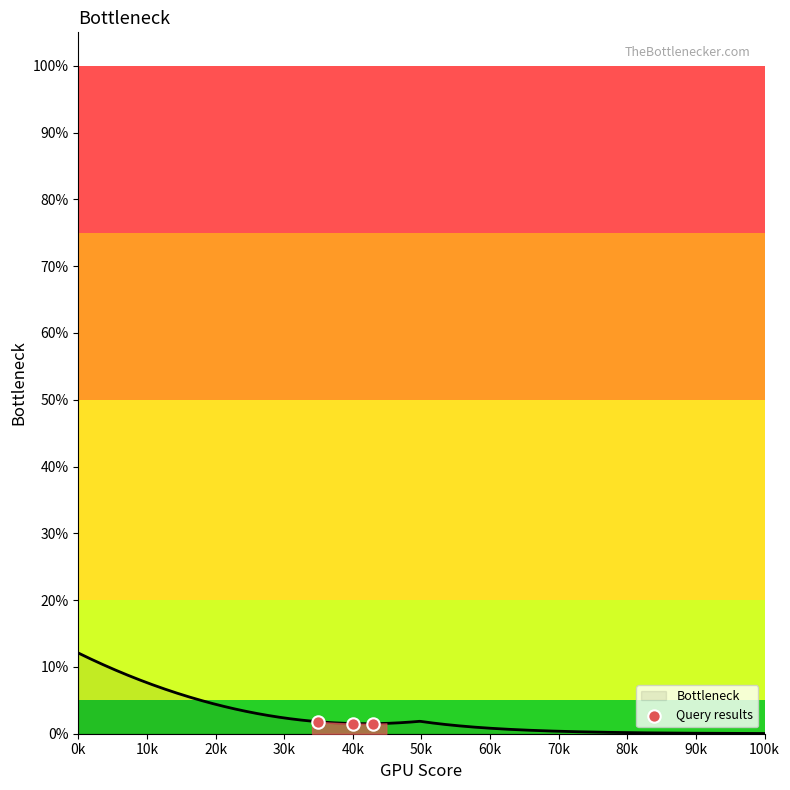

Which has a higher value, 0k or 10k?

0k